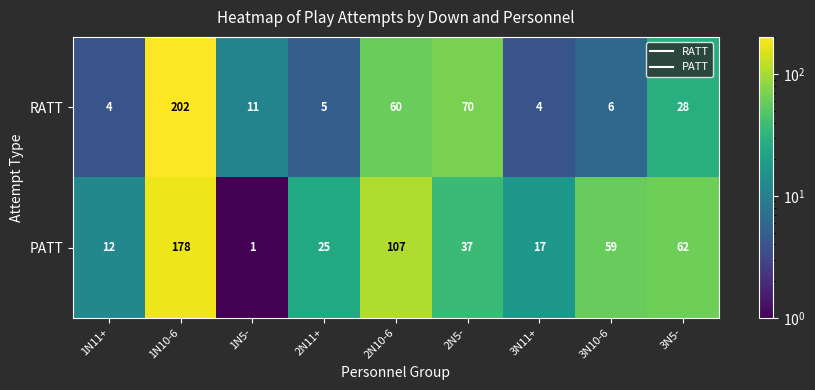

How many distinct data groups are displayed?

2